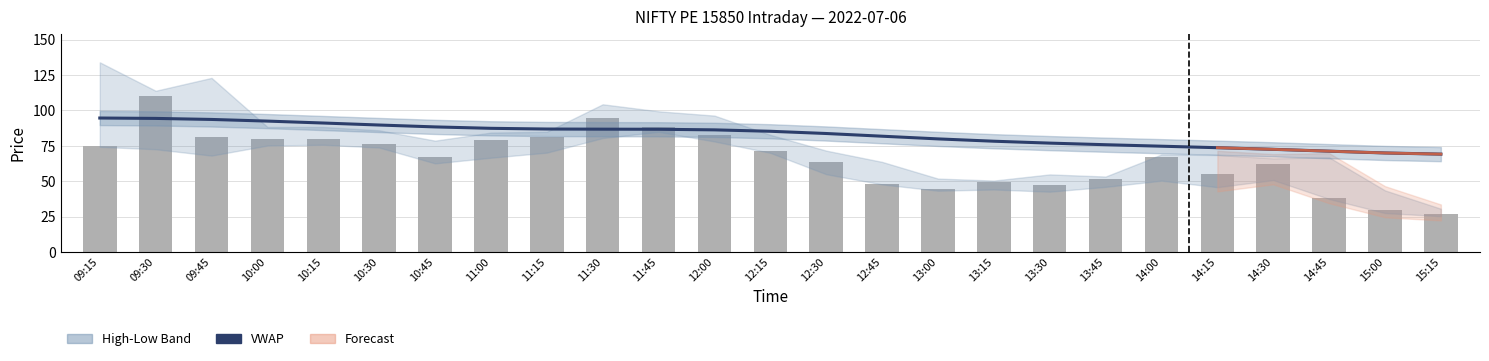

What is the label of the 24th bar from the right?

09:30